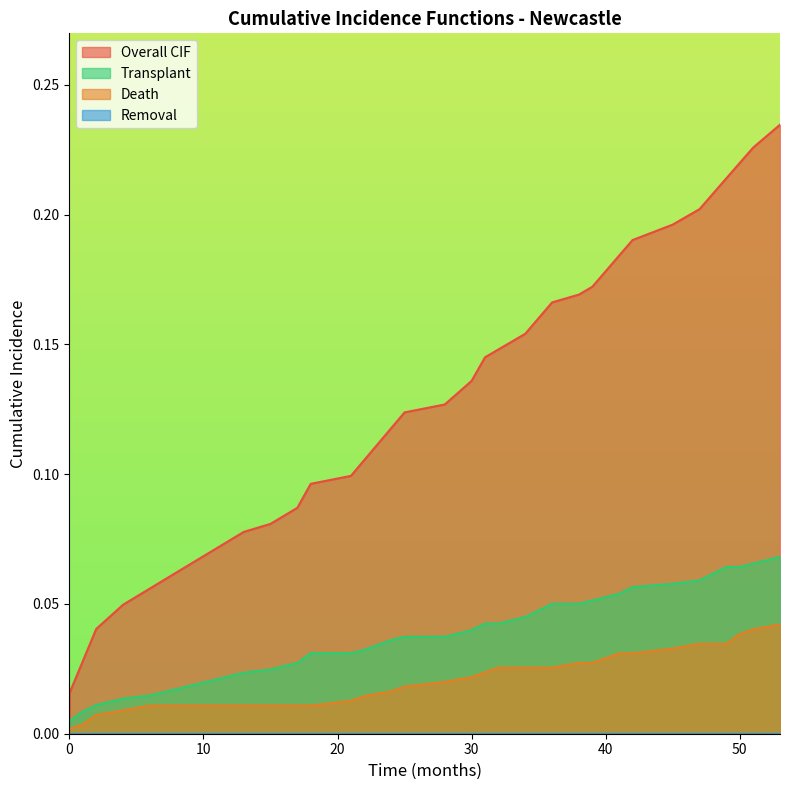

The Overall CIF series shows 0.0 at 9. True or false?

False